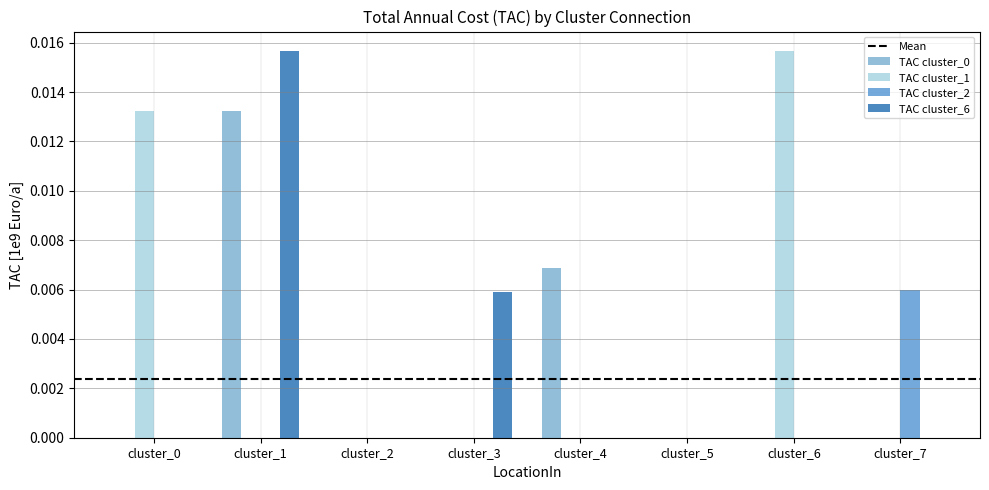

Is it true that TAC cluster_1 equals 0.0 at cluster_3?

True